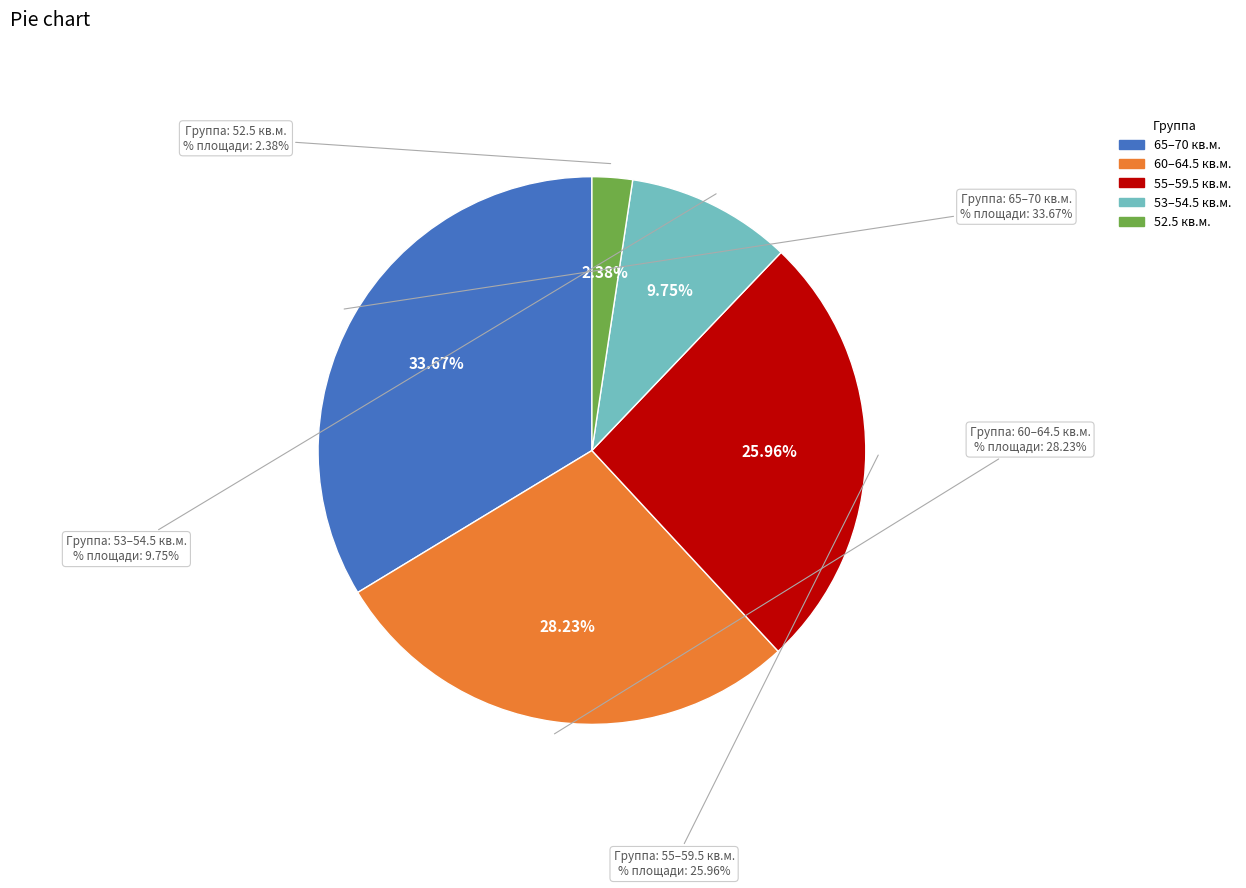

The Шарафан slice represents 9% of the pie. True or false?

False